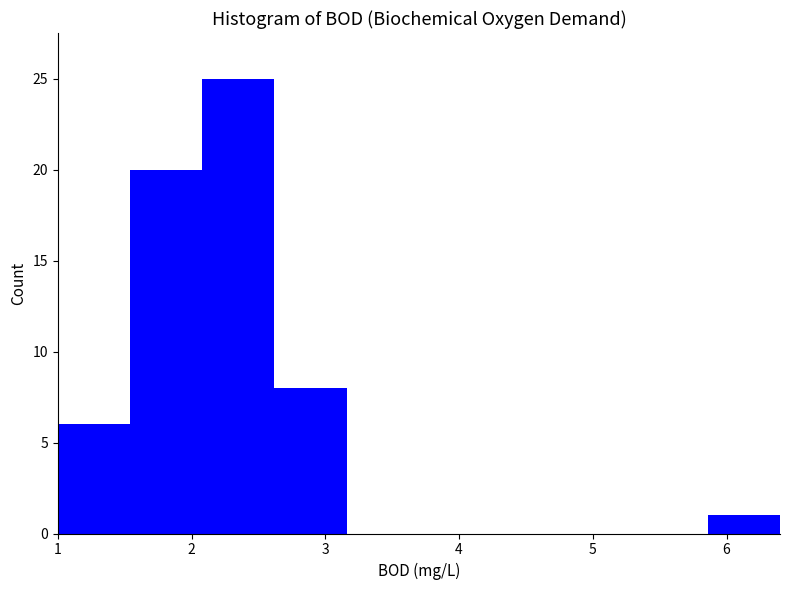

How tall is the bar that spans 2.08 to 2.62 on the x-axis? Neither the bar edges nor the heights are printed on the chart, so give them approximately, as read against the axes.

25